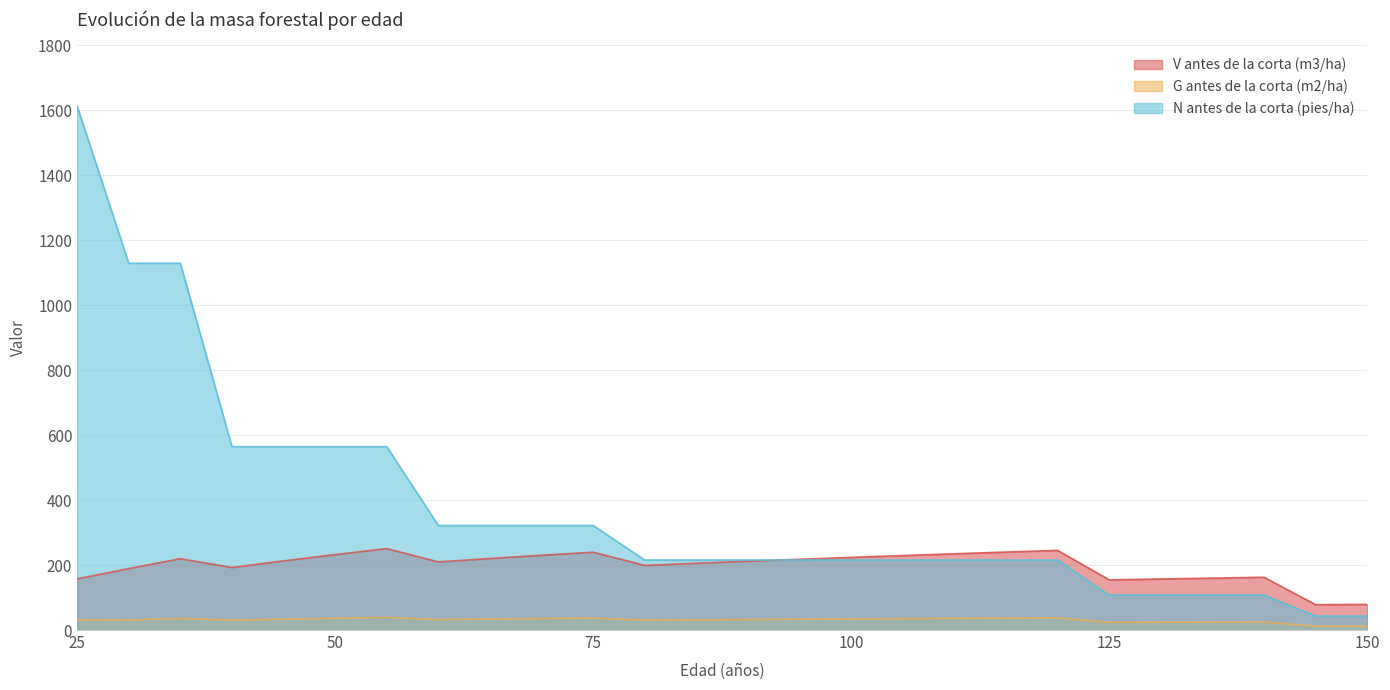

What is the value of the V antes de la corta (m3/ha) point at the 2nd from the left?

189.0